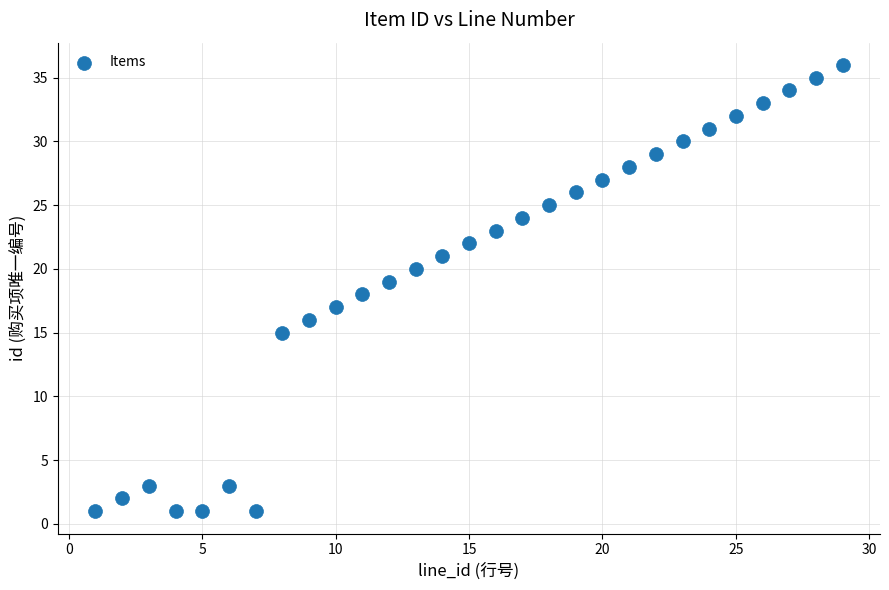

What is the range of Y values (max minus min)?

35